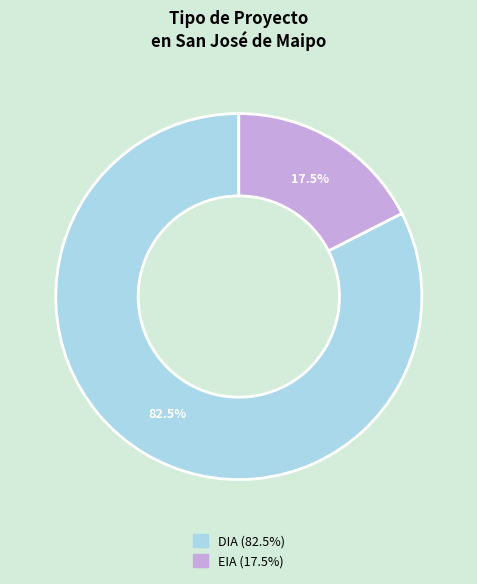

Which slice is the smallest?

EIA